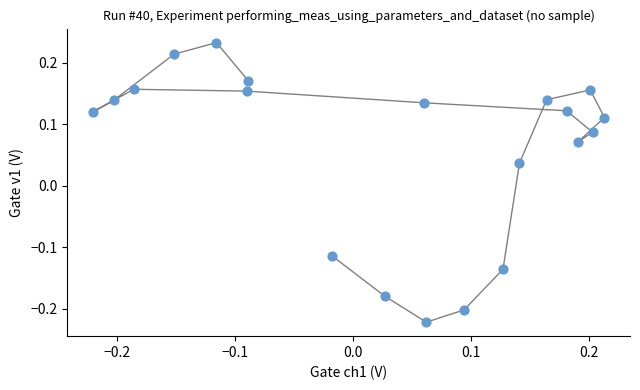

What is the range of X values (max minus min)?

0.4